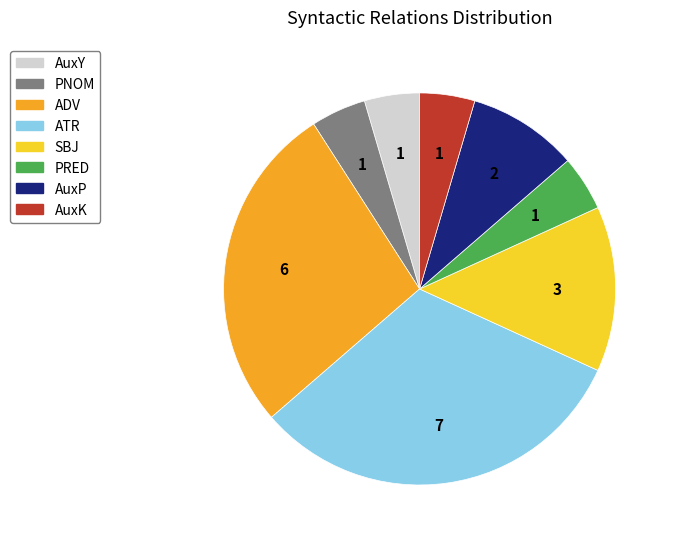

Is it true that AuxY is 5% of the pie?

True